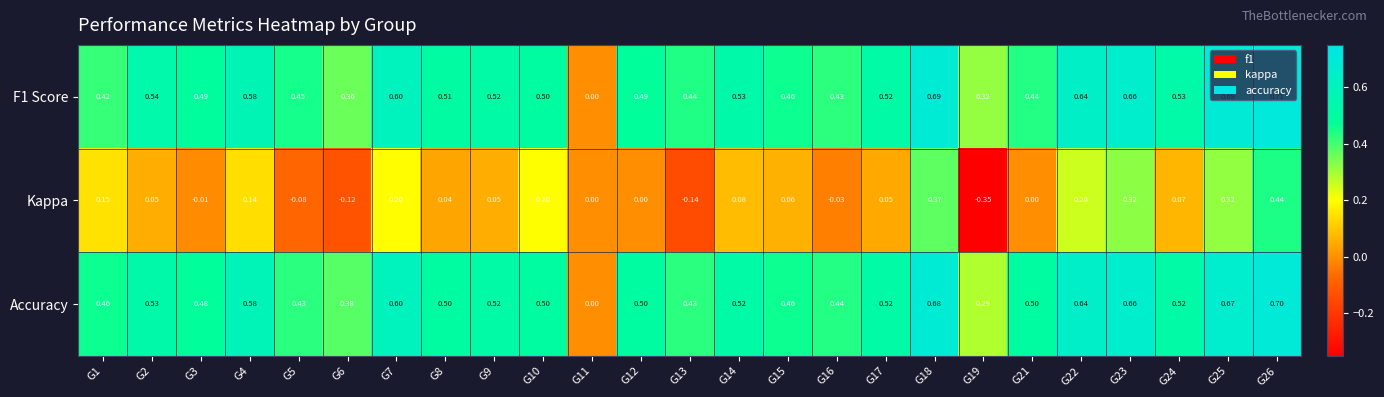

How many series are shown in this chart?

3